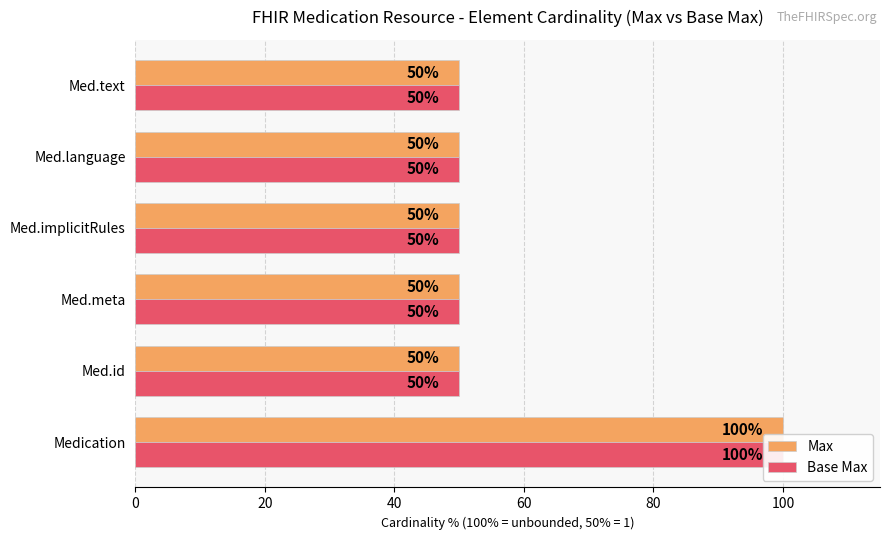

Which series changed the most between Medication and Med.id?

Max